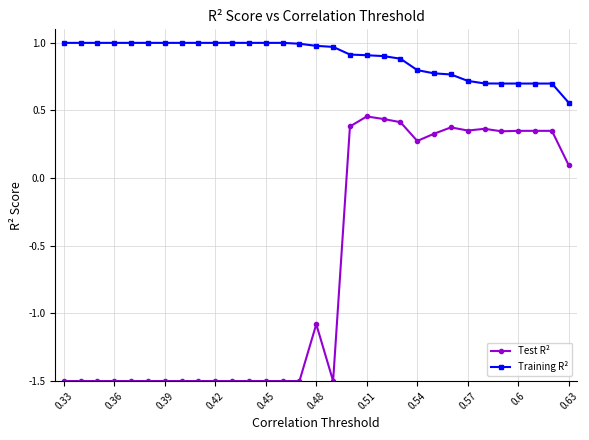

How many values in the Test R² series exceed -1?

14